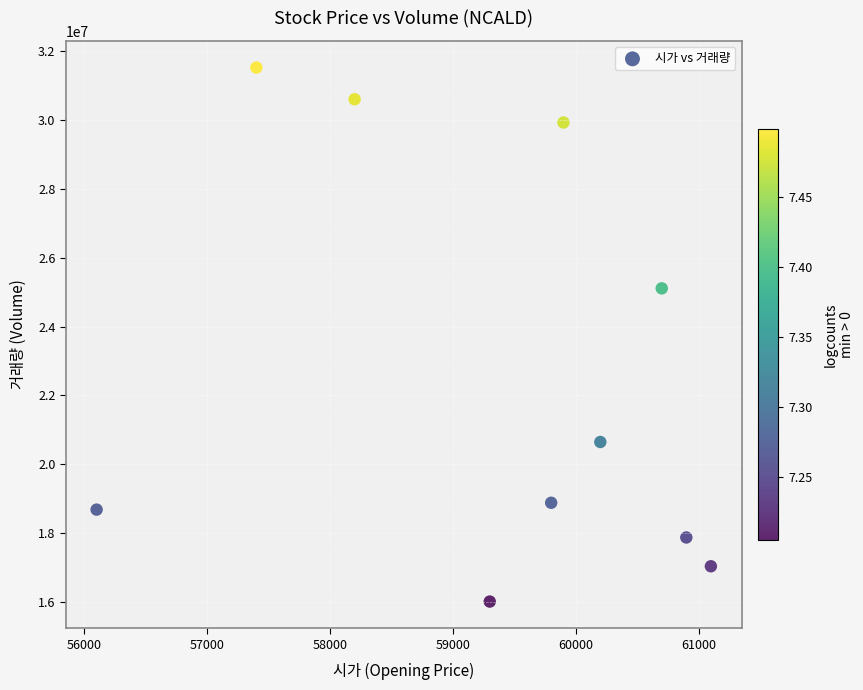

What is the average Y value?

22630092